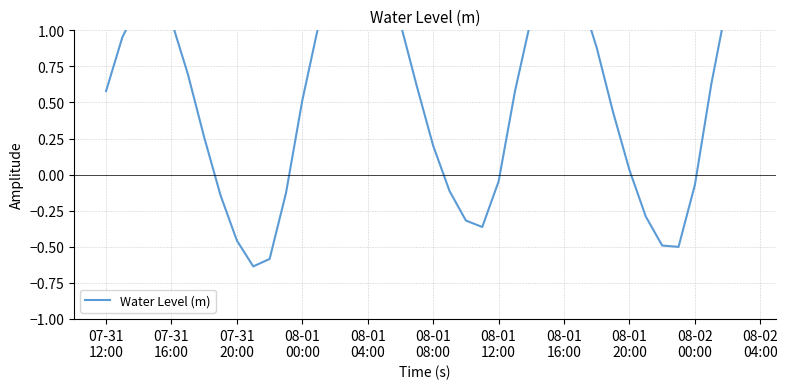

Count the number of data series in this chart.

1